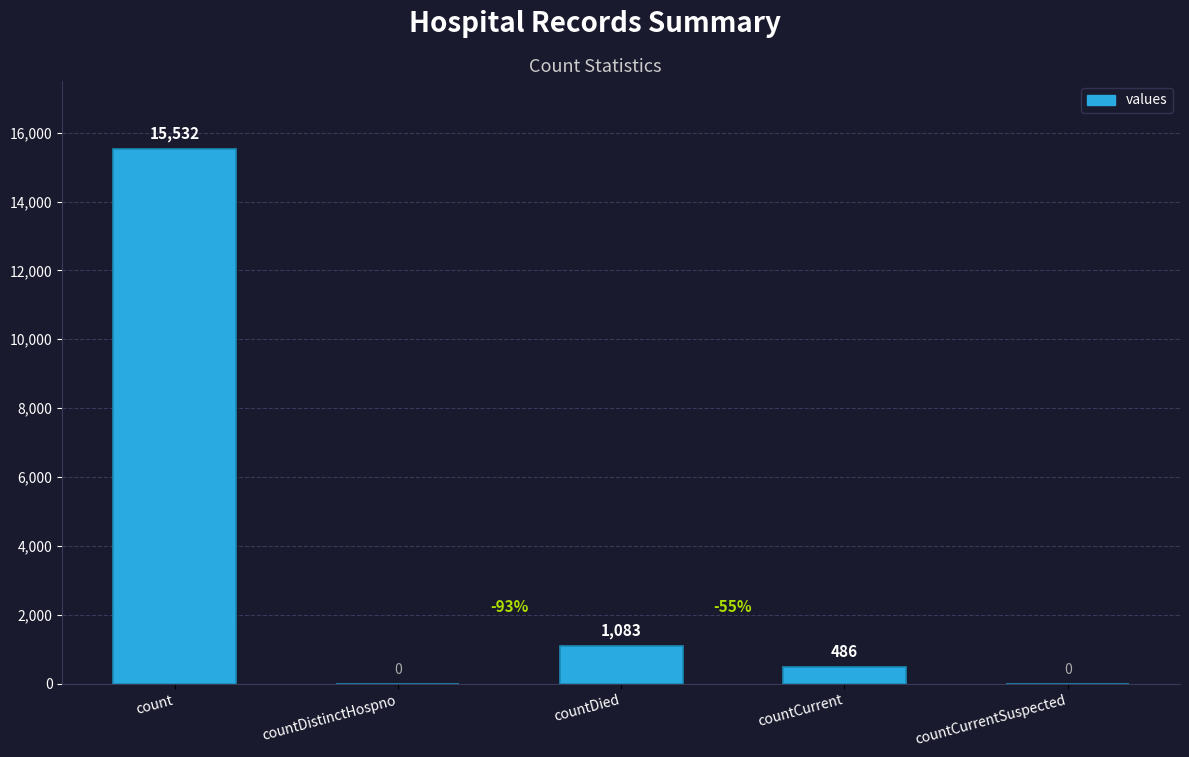

At which label is the value closest to 7766?

countDied